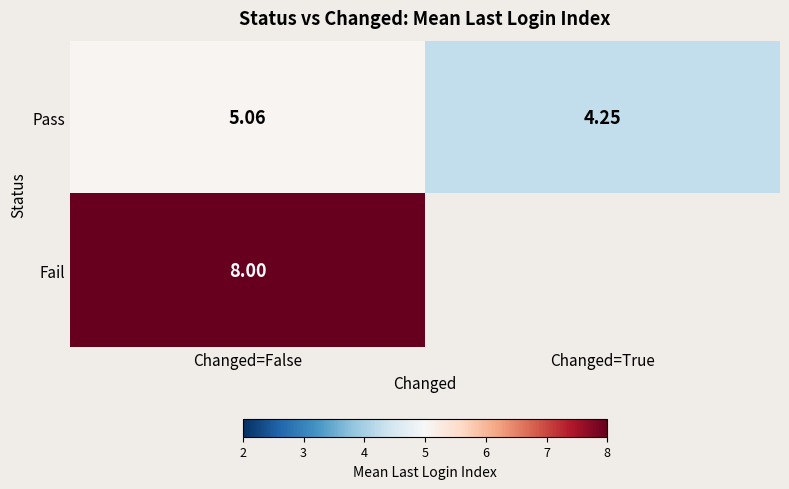

Which category has the highest value across all series?

Changed=False